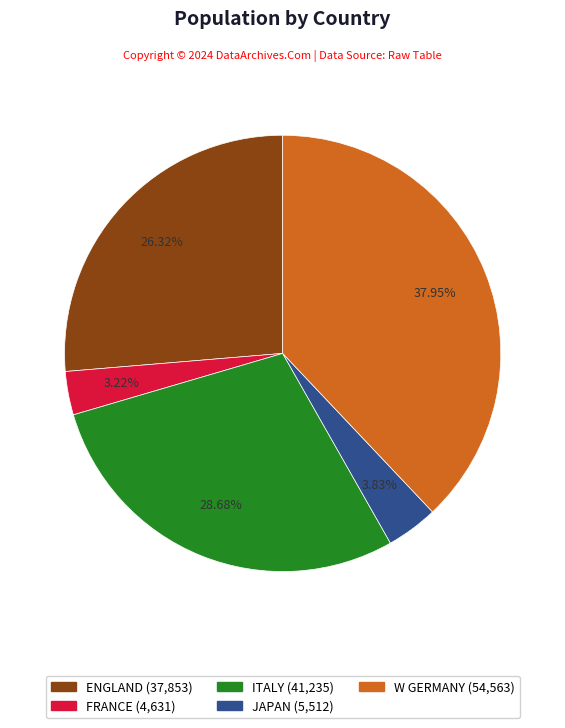

True or false: ITALY accounts for 29% of the total.

True